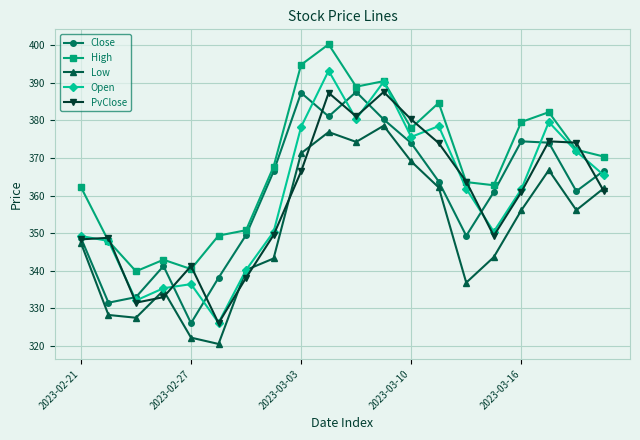

How many interior local valleys does the PvClose series have?

4